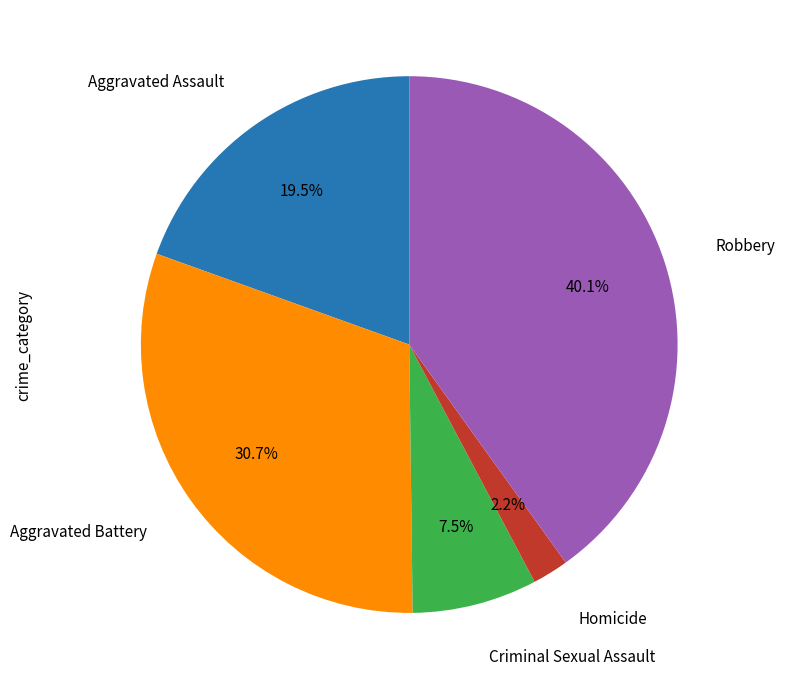

Is Homicide the majority of the pie?

No